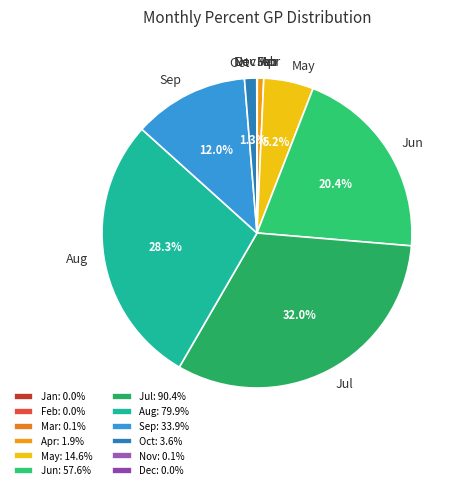

Which has a higher value, Apr or Jun?

Jun